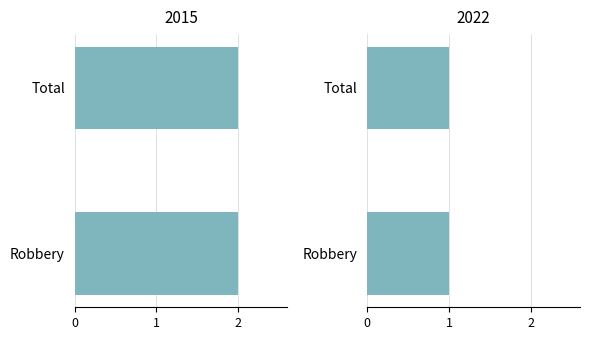

Reading right to left, extract all data points from this chart.

2015: 2	2
2022: 1	1